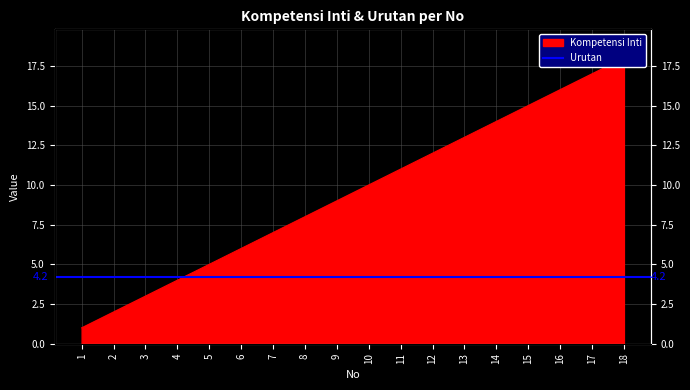

Reading left to right, what are all the values shown in this chart?

1=1	2=2	3=3	4=4	5=5	6=6	7=7	8=8	9=9	10=10	11=11	12=12	13=13	14=14	15=15	16=16	17=17	18=18